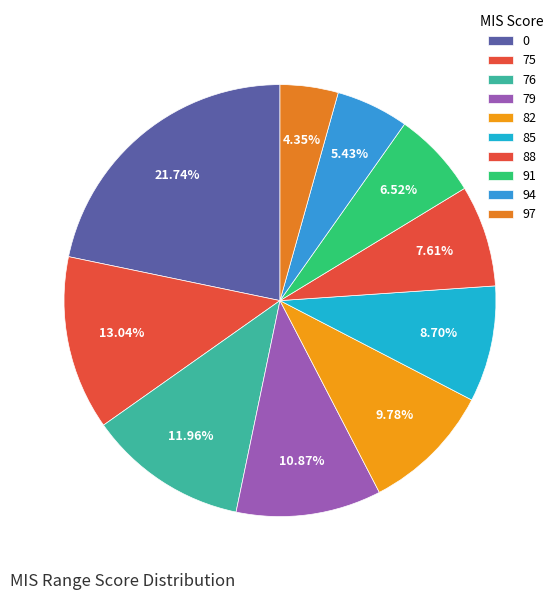

To the nearest percent, what percentage of the pie is 0?

22%